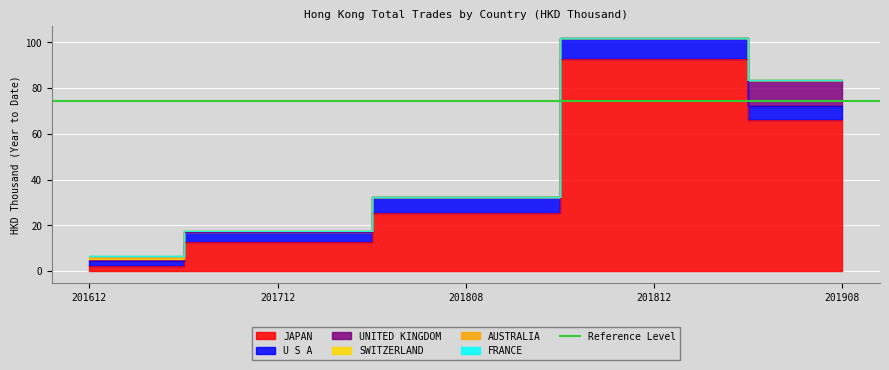

Read the SWITZERLAND value at 201812.

0.3